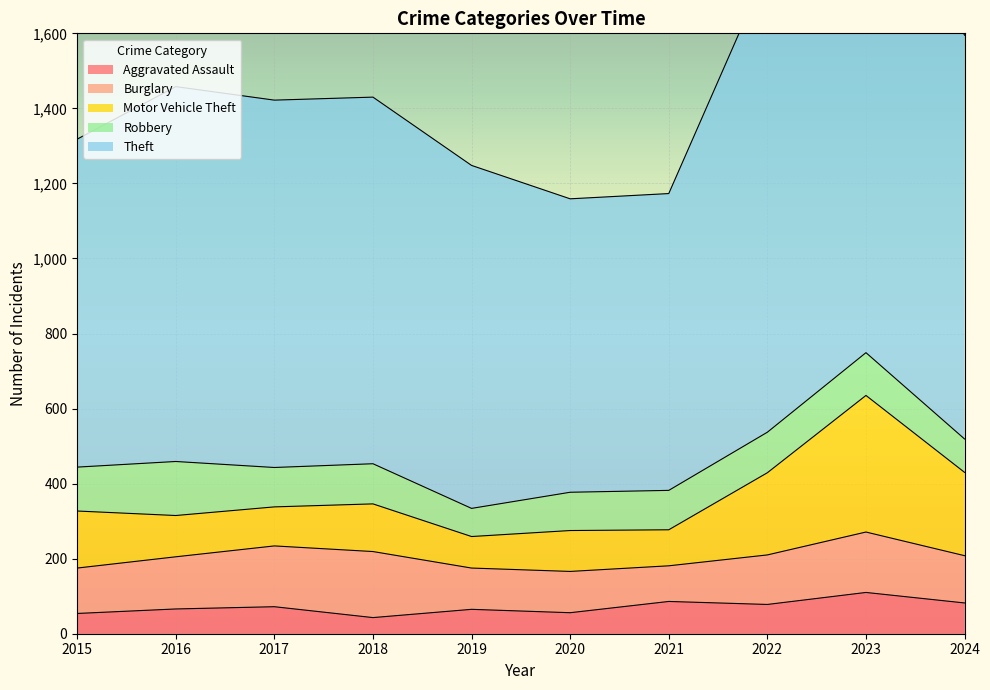

How many distinct data groups are displayed?

5